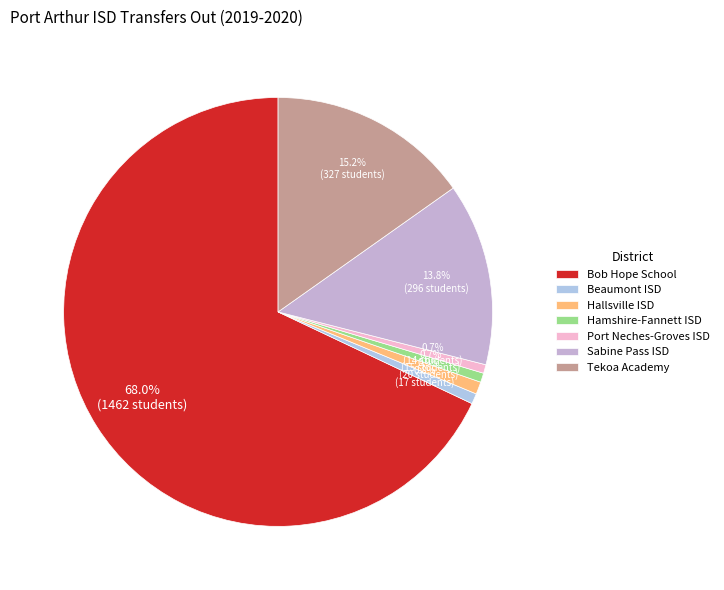

Which category has the biggest portion of the pie?

Bob Hope School